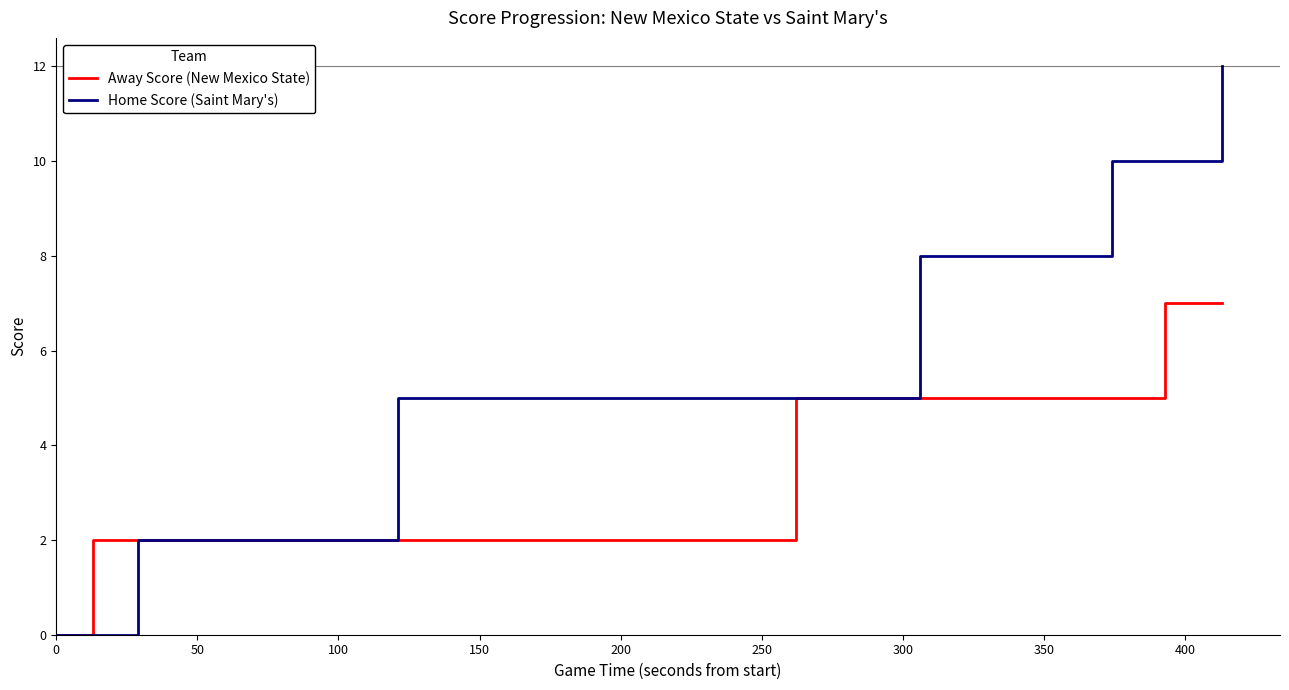

What is the maximum value shown in the chart?

12